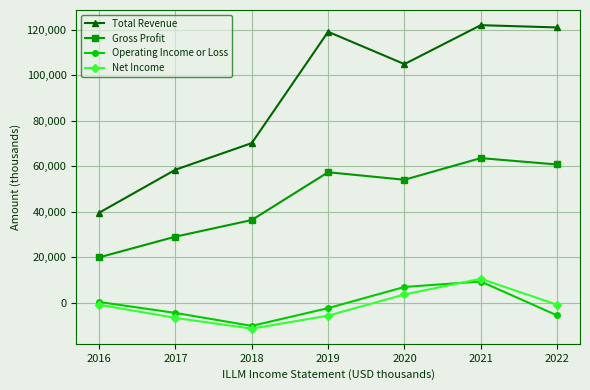

True or false: Total Revenue and Gross Profit intersect in this chart.

False